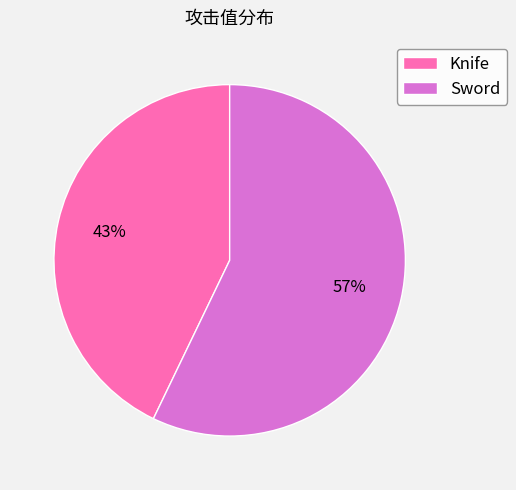

Is it true that Sword is 48% of the pie?

False